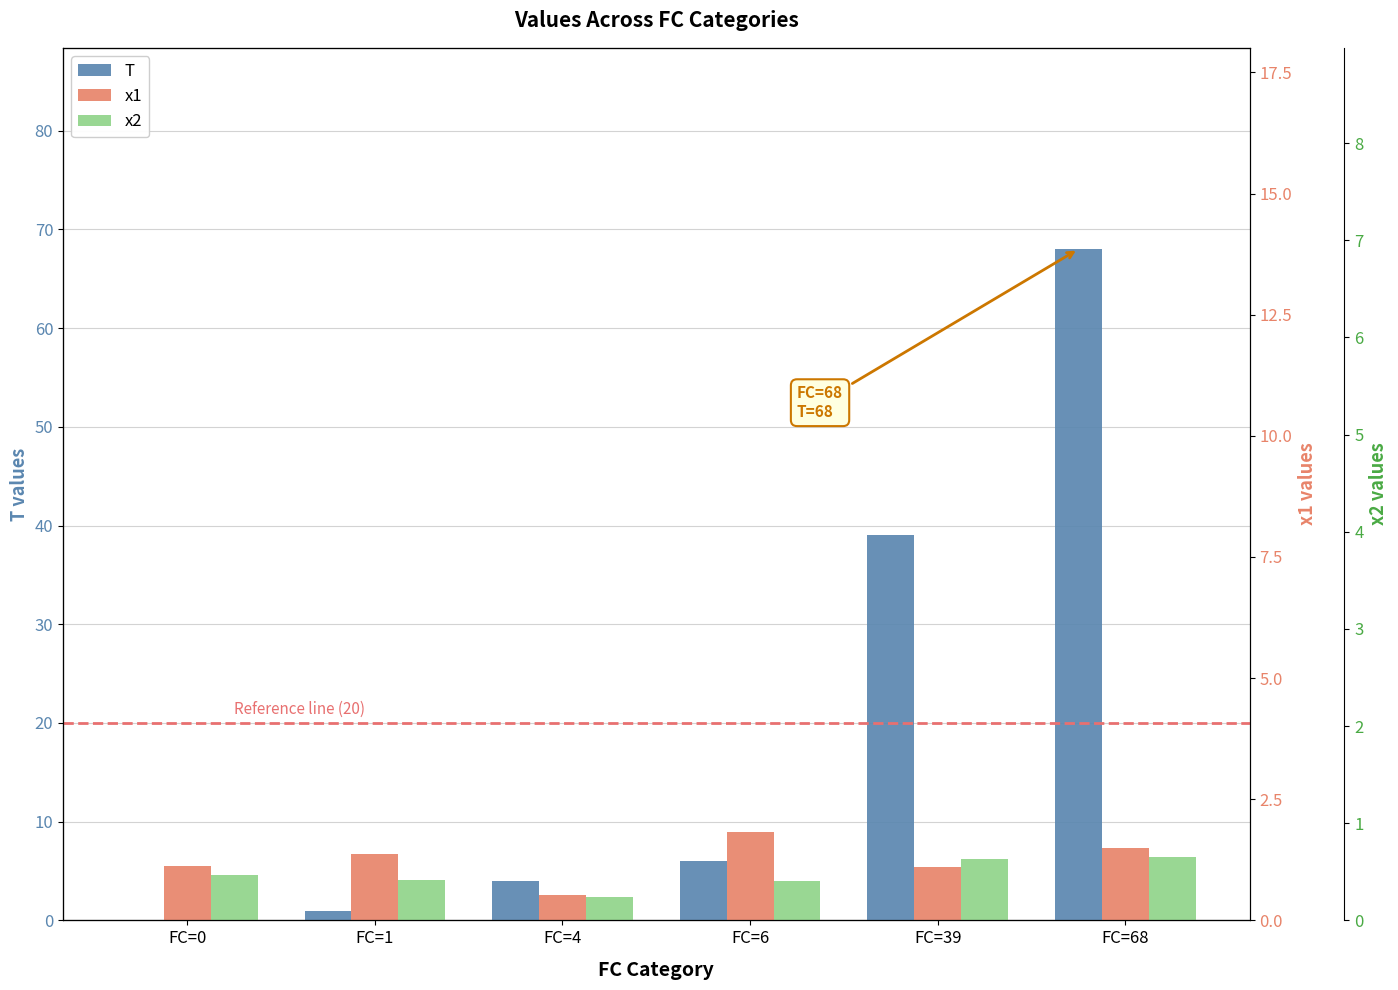

Reading left to right, what are all the values shown in this chart?

T: FC=0=0.0	FC=1=1.0	FC=4=4.0	FC=6=6.0	FC=39=39.0	FC=68=68.0
x1: FC=0=5.5	FC=1=6.7	FC=4=2.6	FC=6=9.0	FC=39=5.4	FC=68=7.4
x2: FC=0=4.6	FC=1=4.1	FC=4=2.4	FC=6=4.0	FC=39=6.2	FC=68=6.4